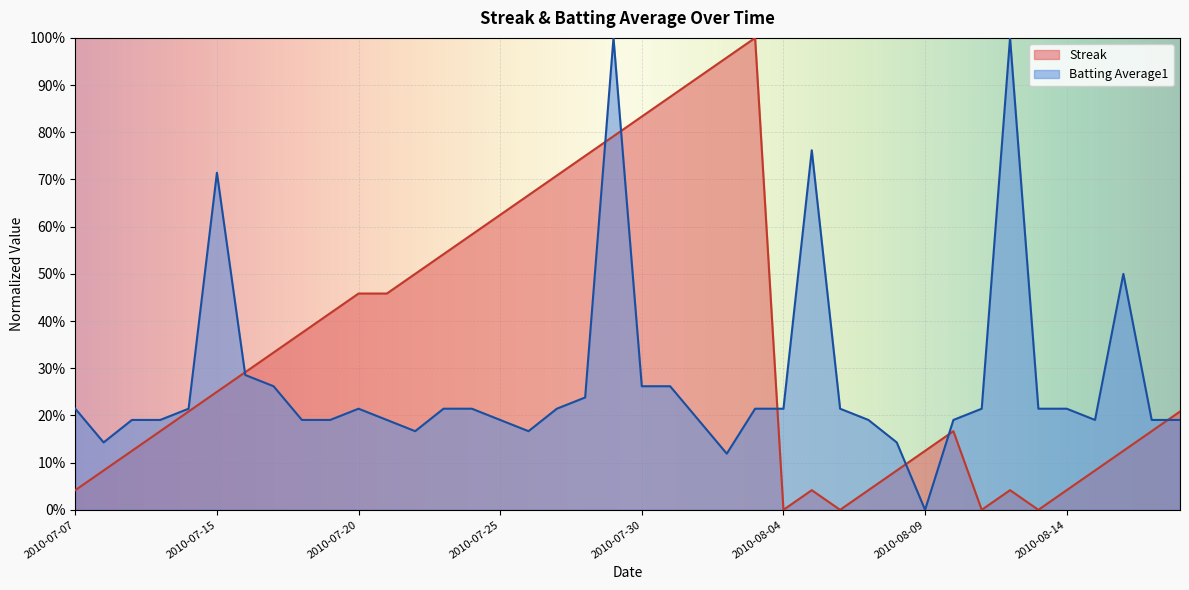

What is the average value of the Batting Average1 series?

0.3